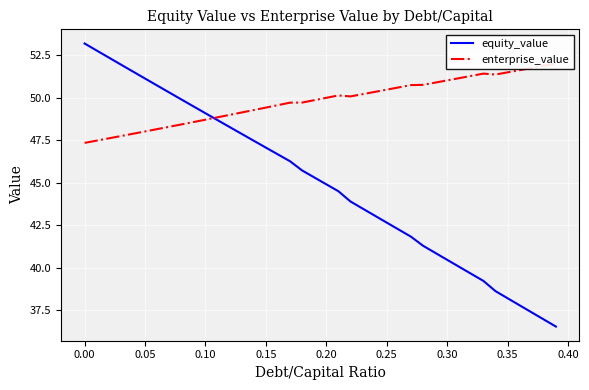

How many data points does each series have?

40